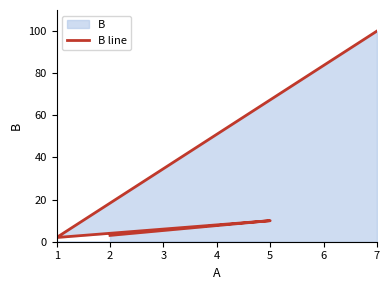

What is the difference between the values at 5 and 1?

8